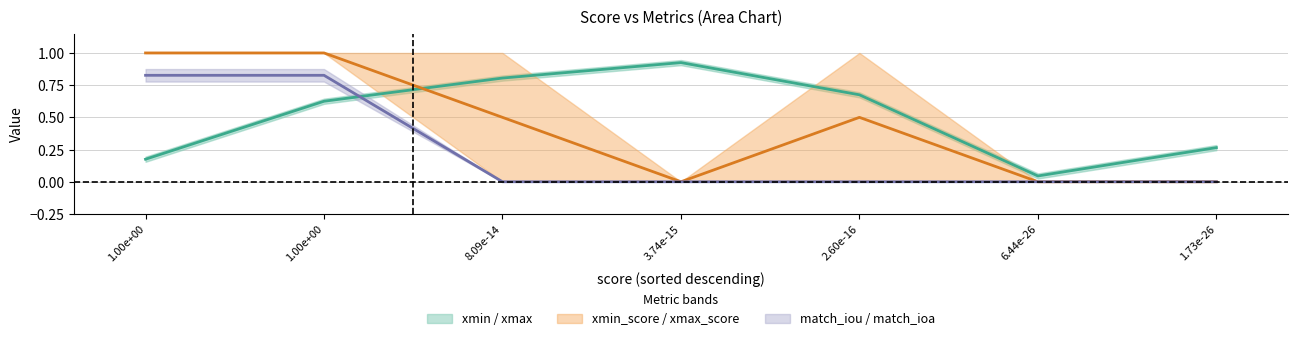

What is the sum of the xmin_score values at 1 and 0?

2.0